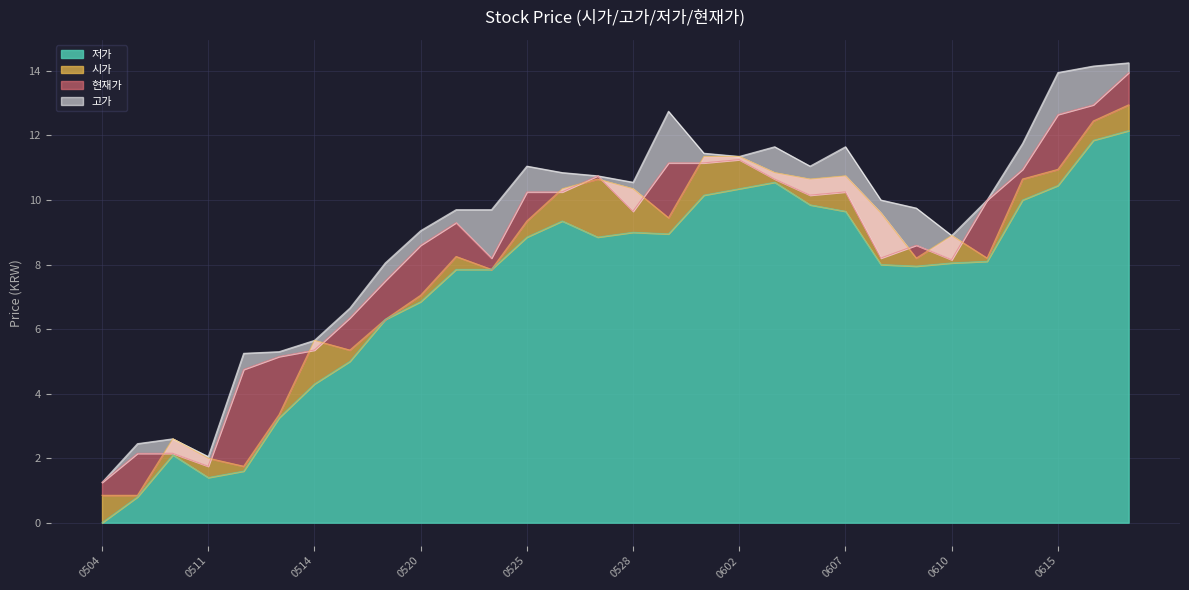

True or false: 저가 has a value of 8.8 at 0525.

True